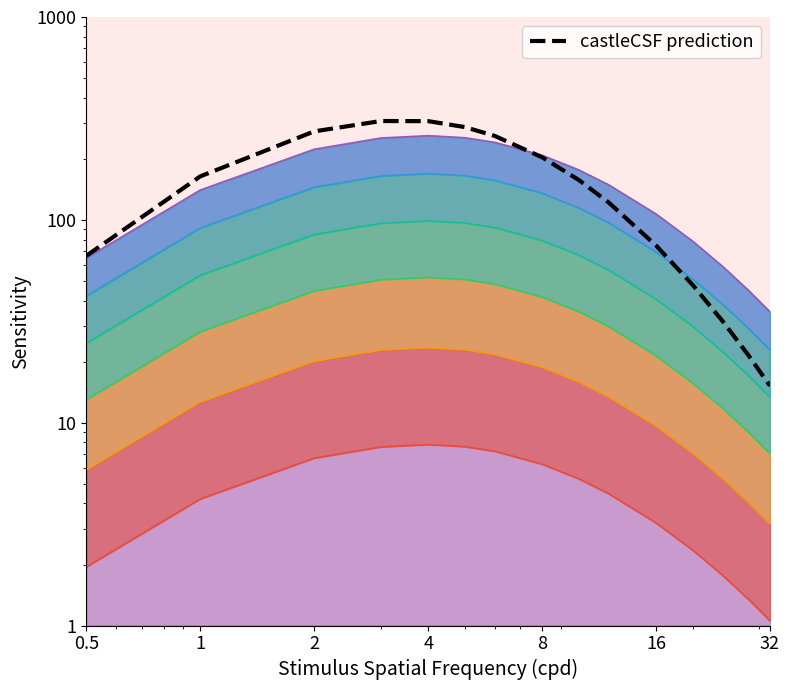

Reading left to right, extract all data points from this chart.

66.5	163.8	272.9	307.0	306.6	286.6	259.2	203.5	157.3	121.7	74.8	47.7	31.6	21.6	15.2